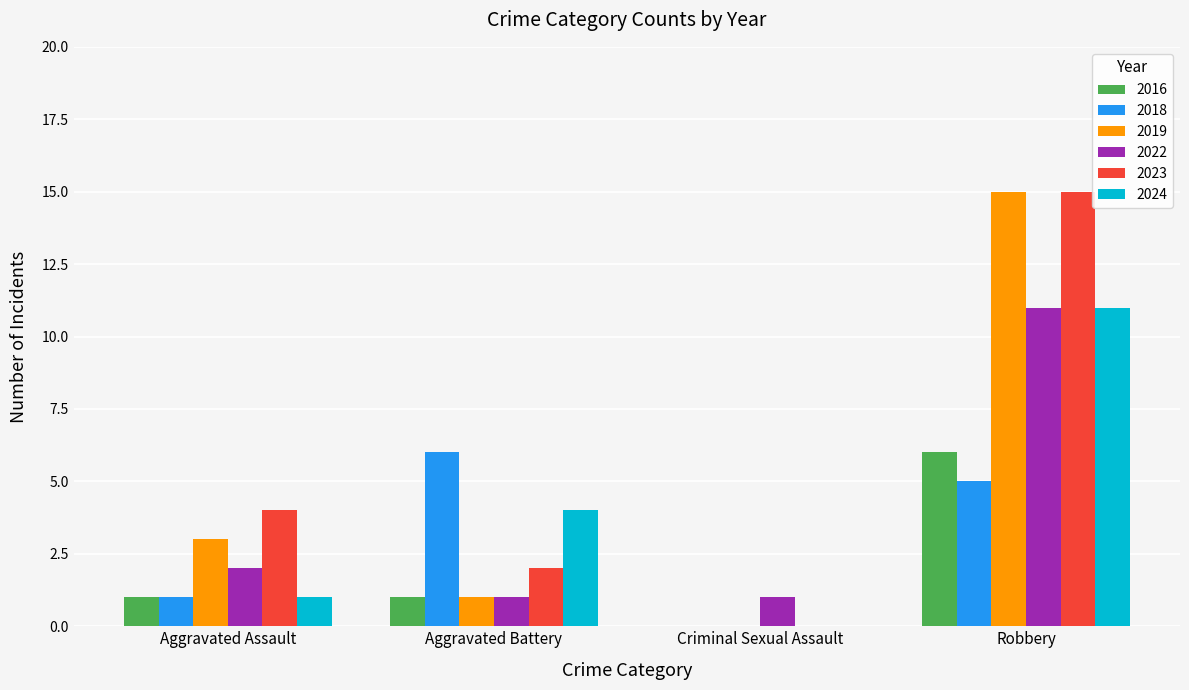

Reading left to right, what are all the values shown in this chart?

2016: Aggravated Assault=1	Aggravated Battery=1	Criminal Sexual Assault=0	Robbery=6
2018: Aggravated Assault=1	Aggravated Battery=6	Criminal Sexual Assault=0	Robbery=5
2019: Aggravated Assault=3	Aggravated Battery=1	Criminal Sexual Assault=0	Robbery=15
2022: Aggravated Assault=2	Aggravated Battery=1	Criminal Sexual Assault=1	Robbery=11
2023: Aggravated Assault=4	Aggravated Battery=2	Criminal Sexual Assault=0	Robbery=15
2024: Aggravated Assault=1	Aggravated Battery=4	Criminal Sexual Assault=0	Robbery=11